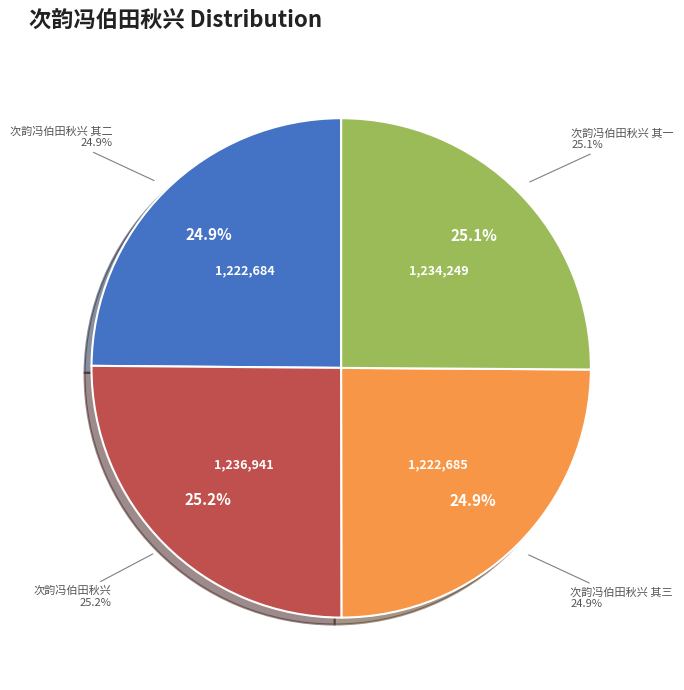

How many slices are in this pie chart?

4